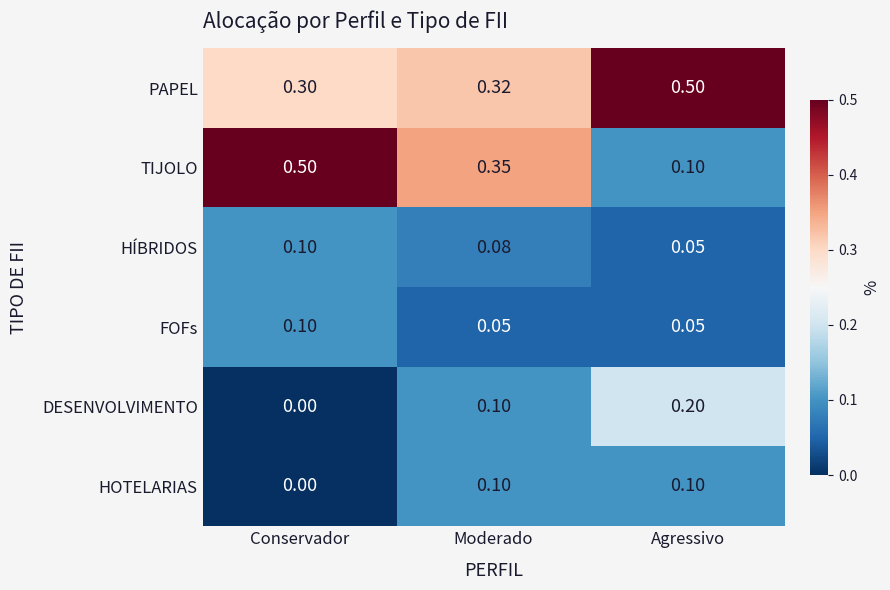

Rank the categories by DESENVOLVIMENTO value from highest to lowest.

Agressivo, Moderado, Conservador